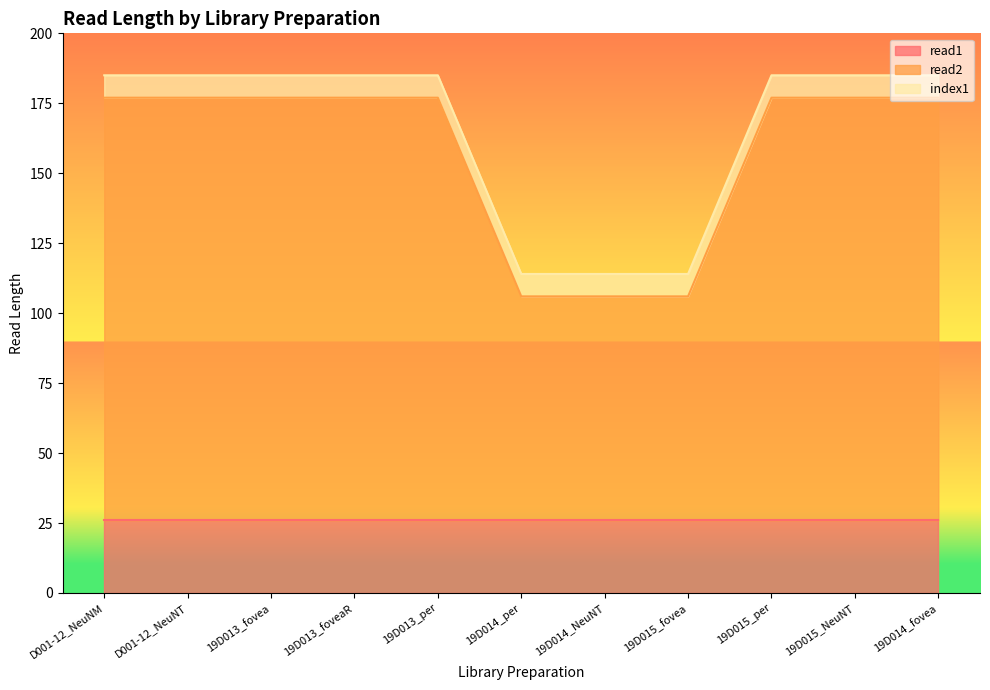

How many data points does each series have?

11